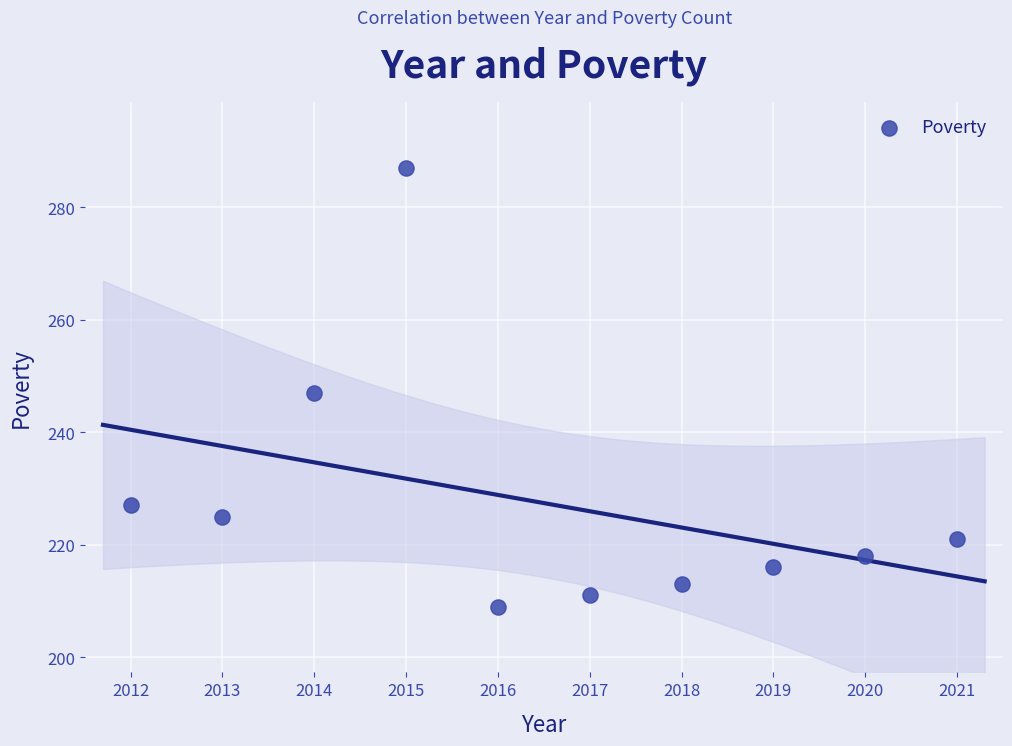

What is the range of Y values (max minus min)?

78